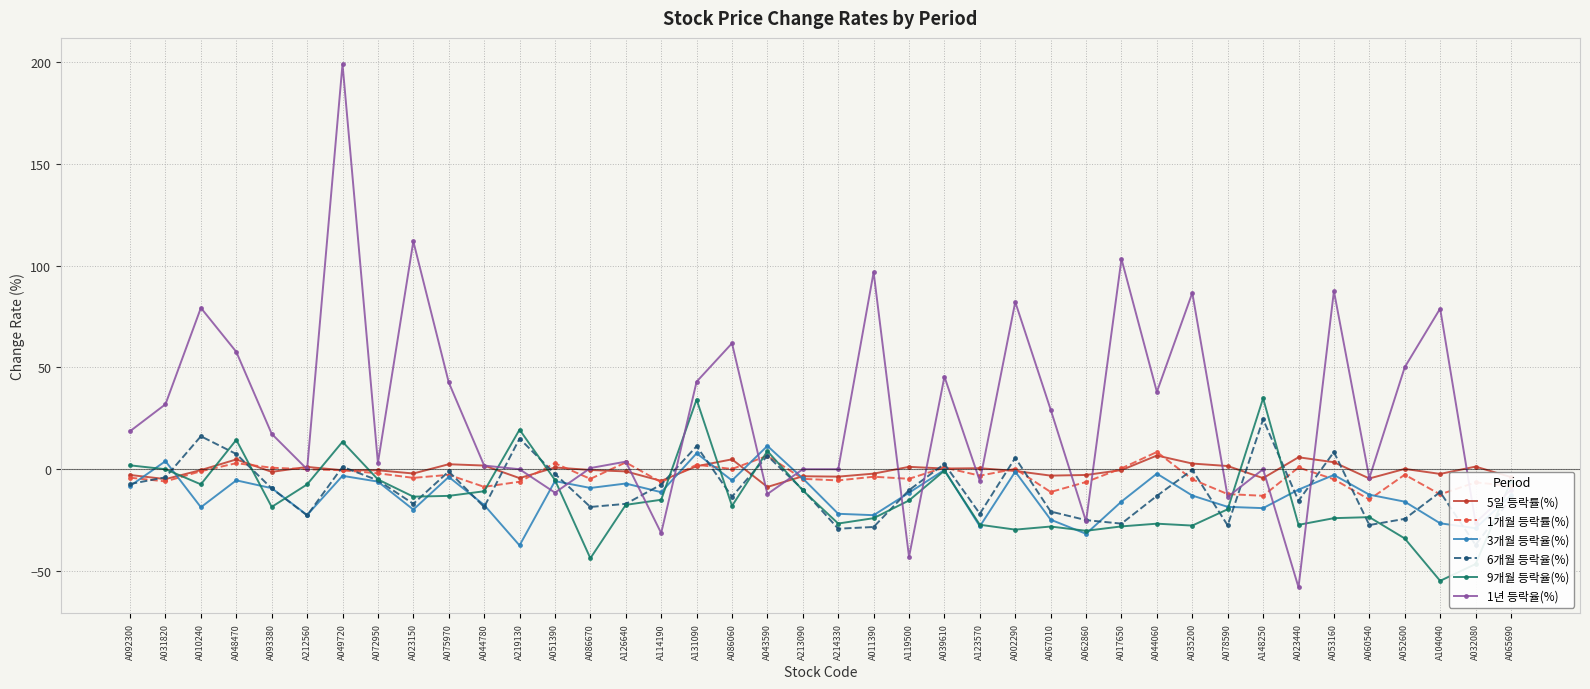

Is the value of 1년 등락율(%) at A044780 greater than the value of 9개월 등락율(%) at A060540?

Yes